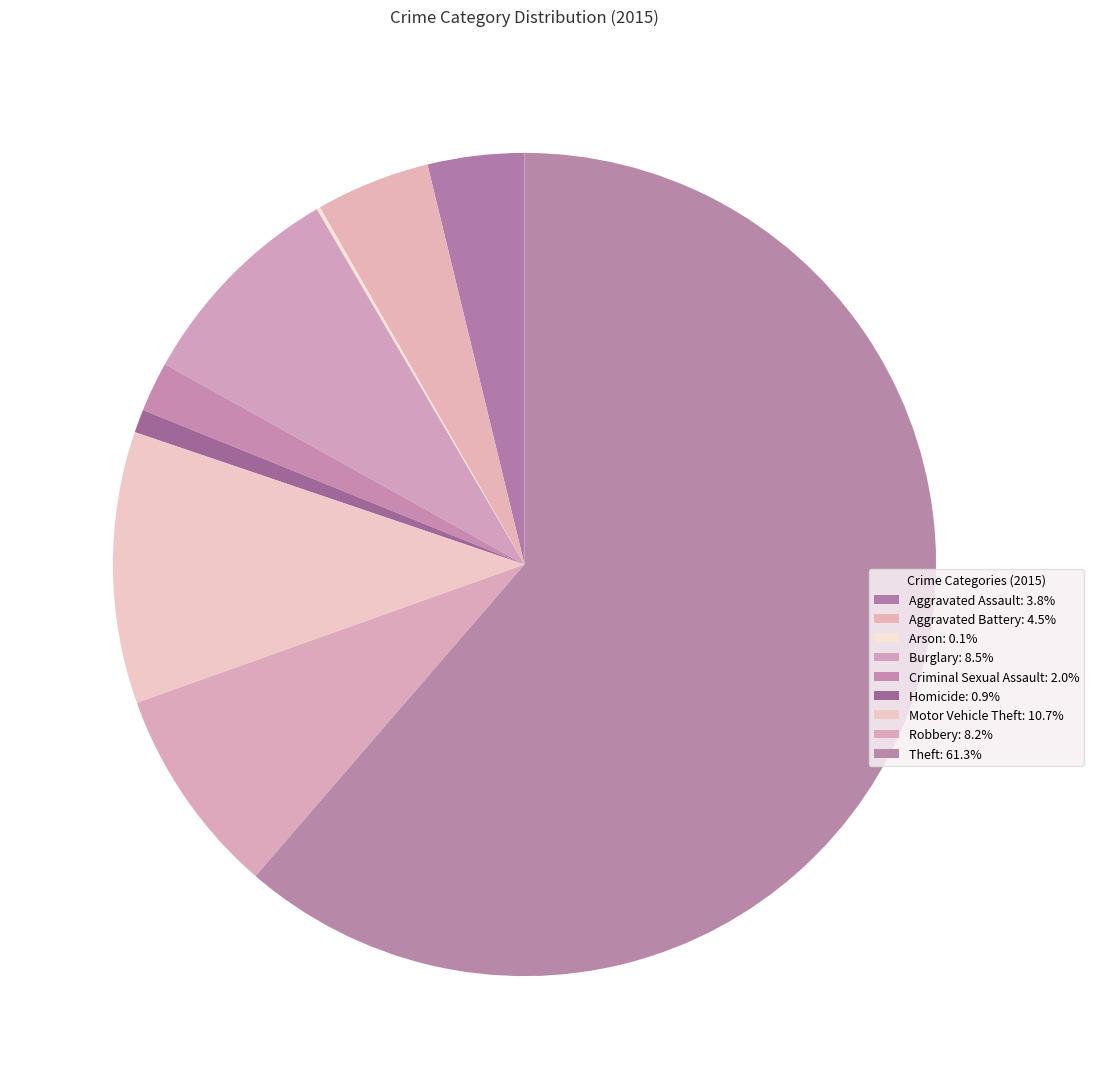

To the nearest percent, what is the combined percentage of Criminal Sexual Assault and Theft?

63%